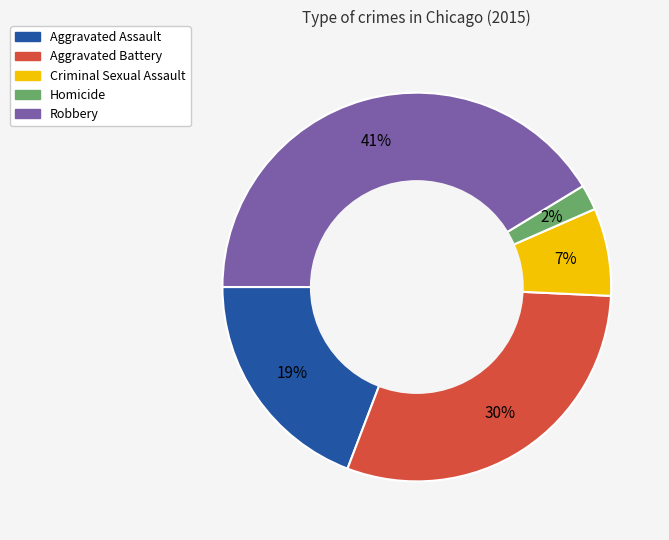

Is it true that Robbery is 49% of the pie?

False